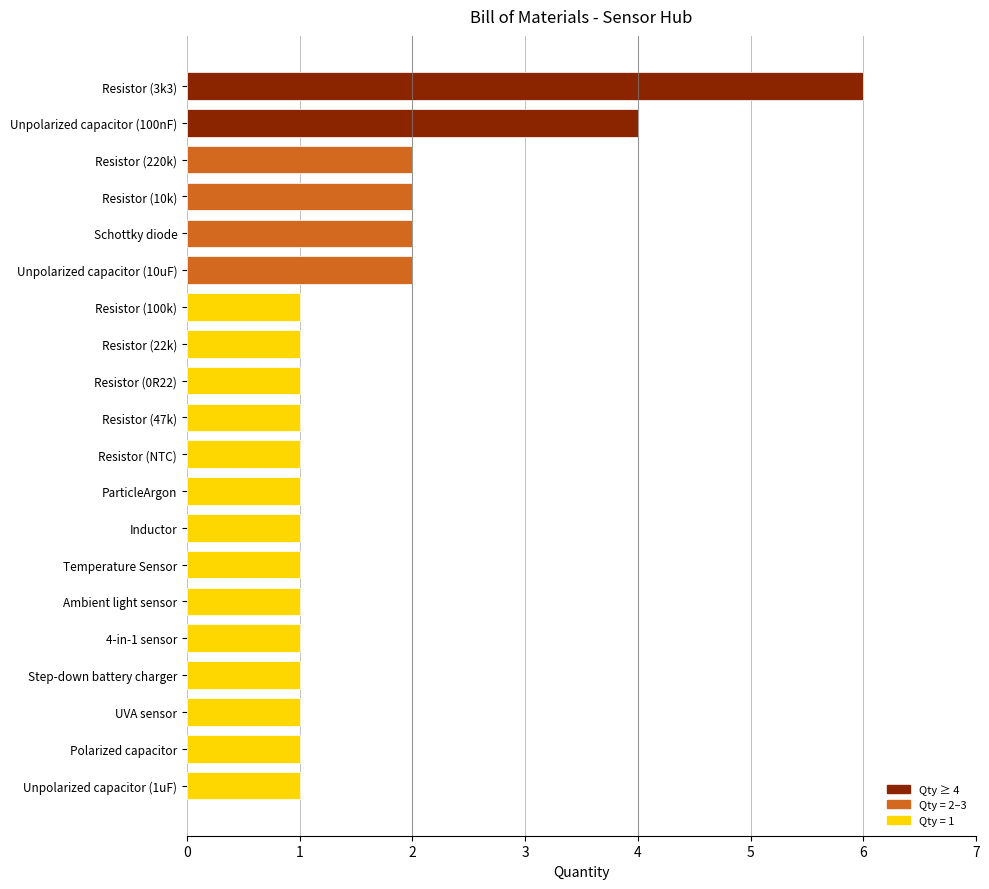

How many series are shown in this chart?

1